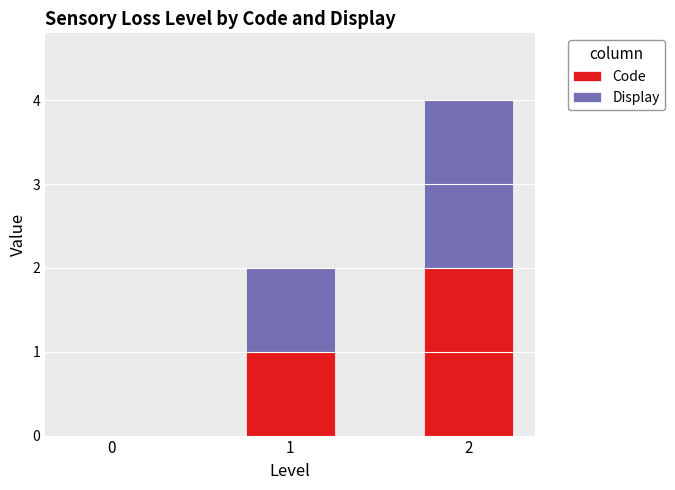

The value of Code at 0 is 1. True or false?

False